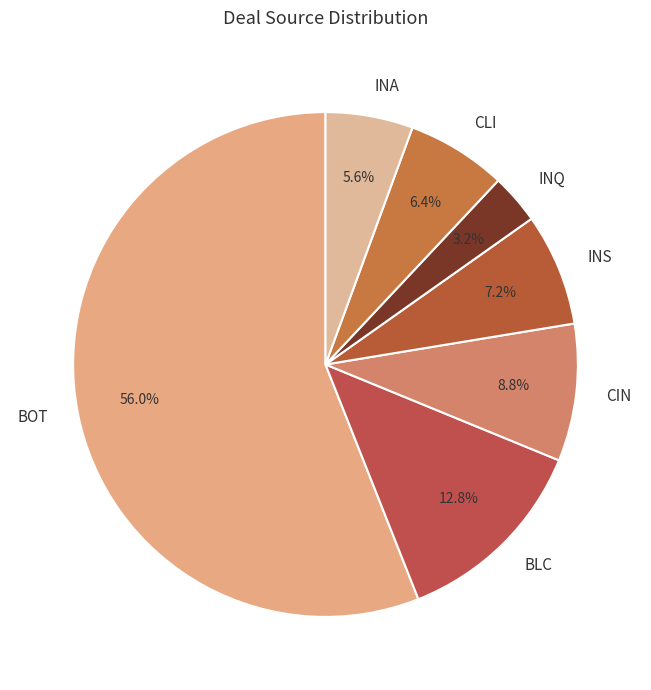

Is it true that INA is 20% of the pie?

False